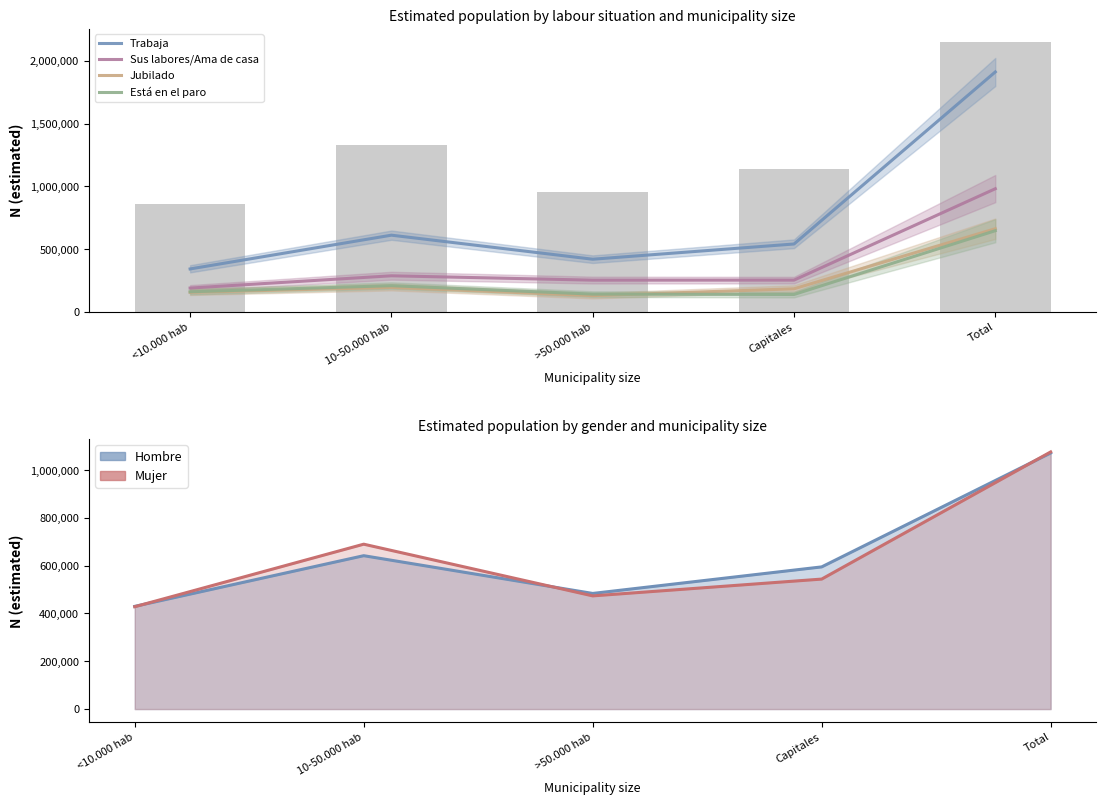

What value does the Jubilado series have at >50.000 hab, to the nearest 50?

129150